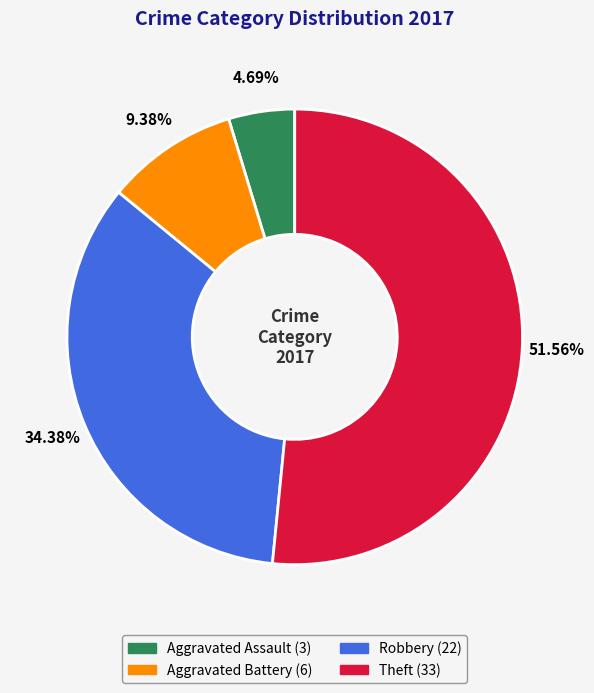

Is it true that Aggravated Battery is 15% of the pie?

False